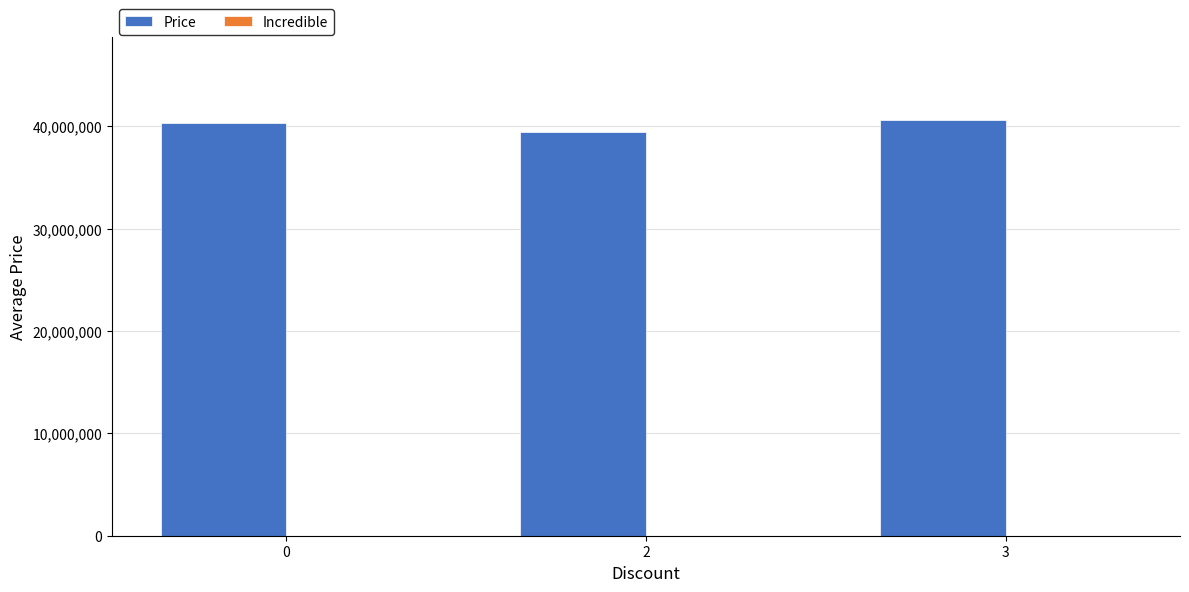

What is the difference between the maximum and minimum values?

1145000